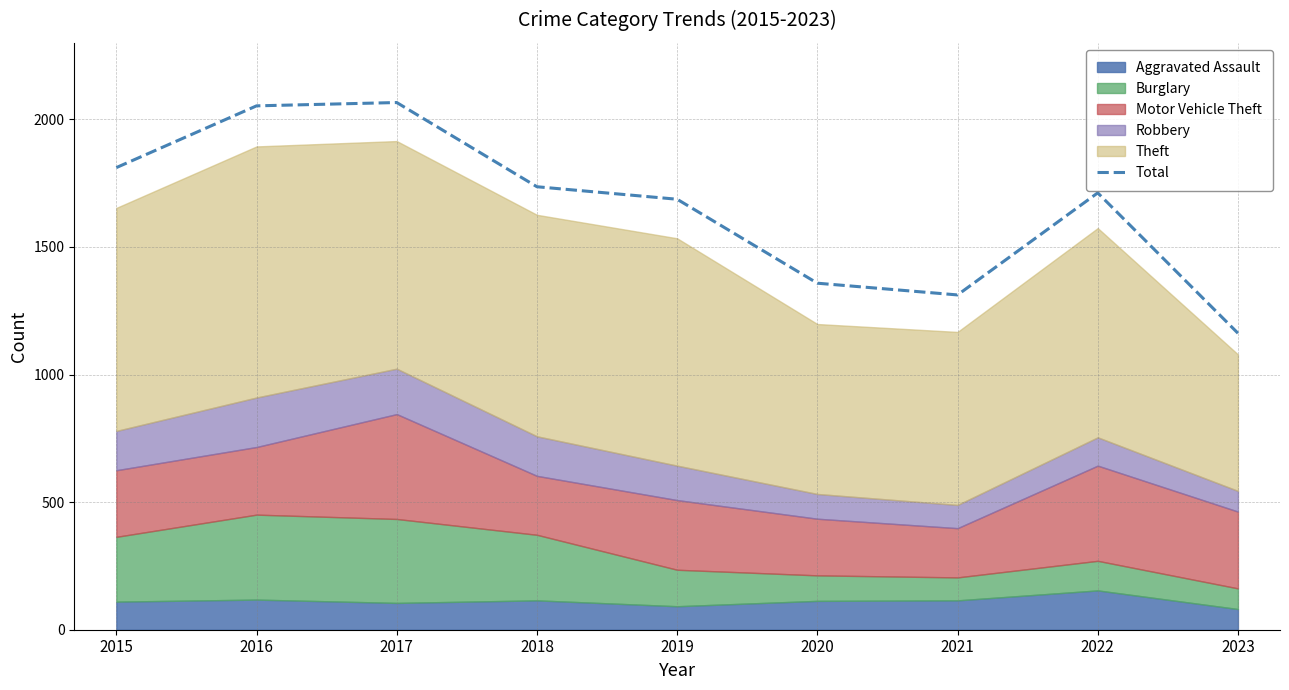

Reading right to left, extract all data points from this chart.

2023=1162	2022=1712	2021=1312	2020=1358	2019=1687	2018=1736	2017=2066	2016=2053	2015=1811